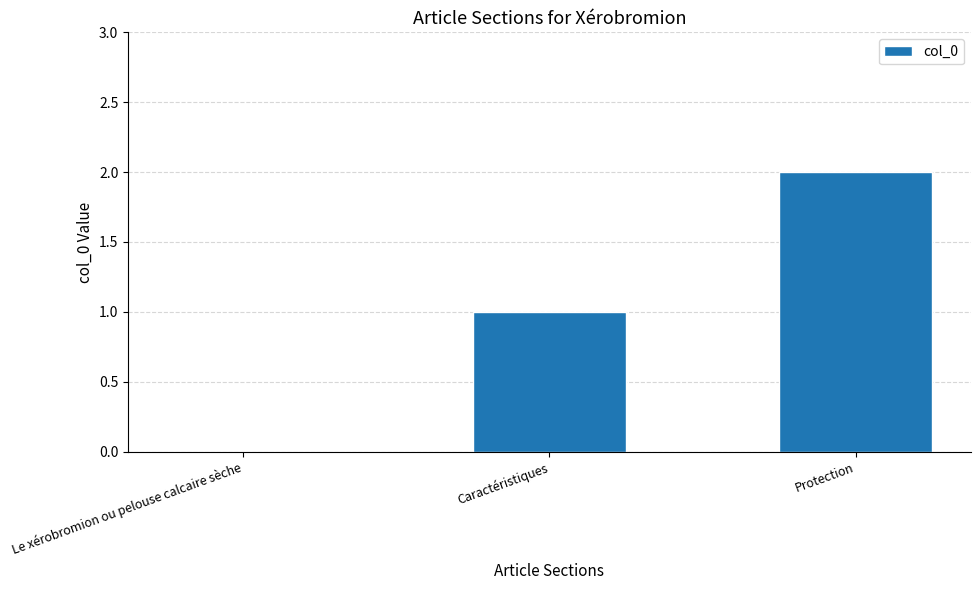

What is the sum of all values?

3